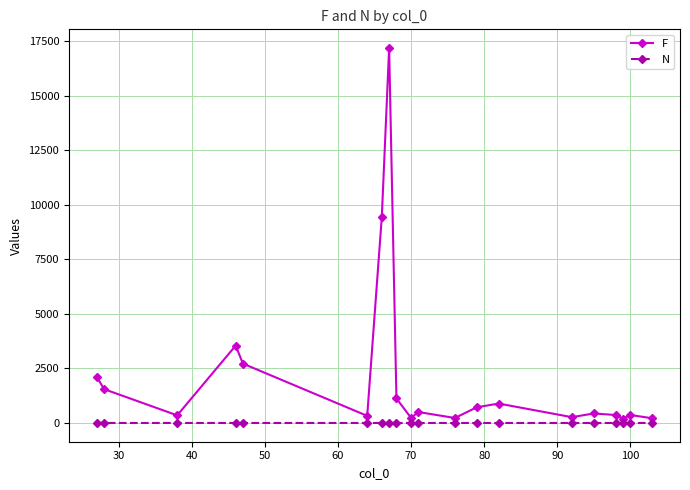

True or false: F and N intersect in this chart.

False